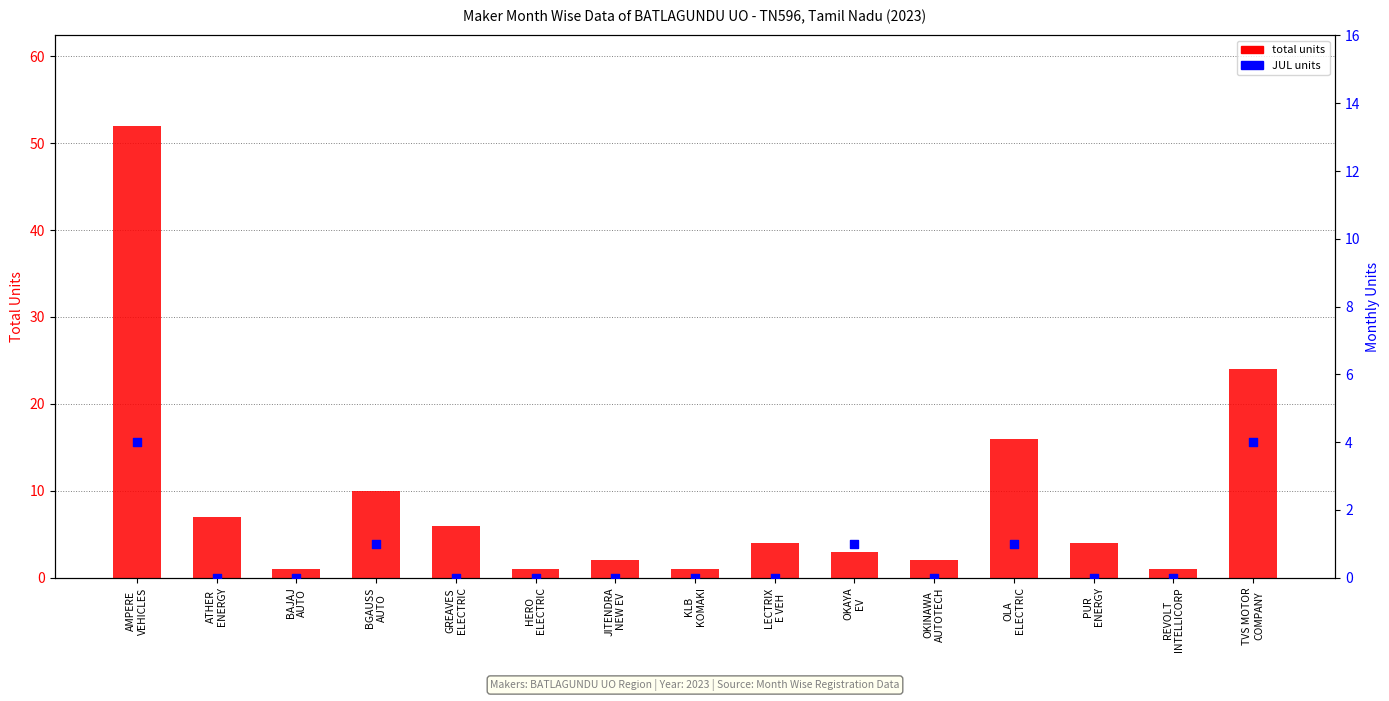

What is the total value across all series at HERO
ELECTRIC?

1